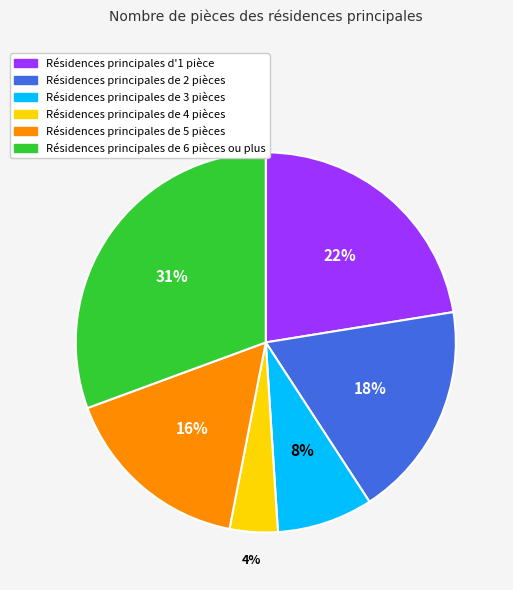

Is there a majority slice in this chart?

No